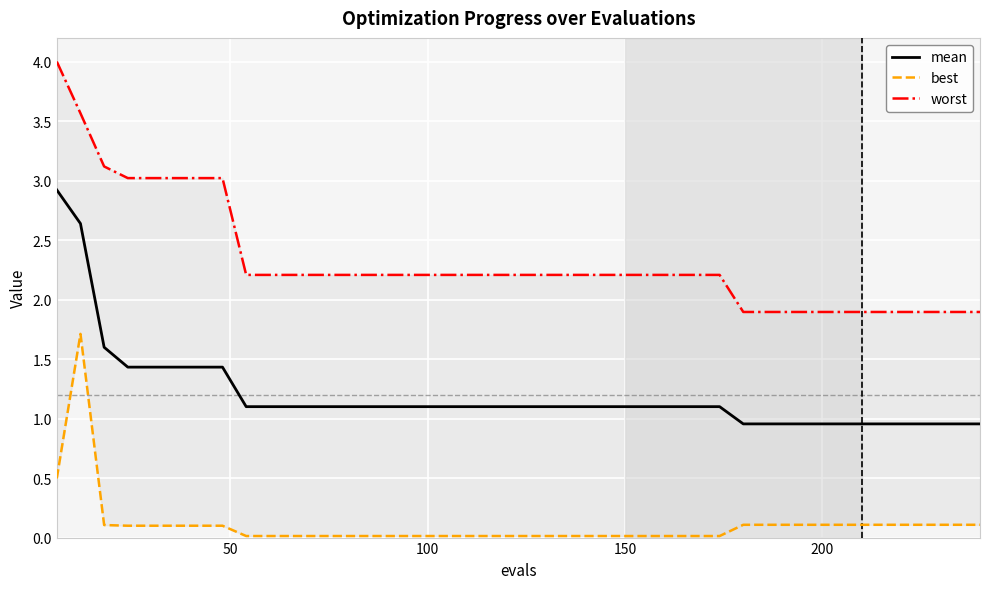

What is the difference between the second highest and minimum values in the mean series?

1.7